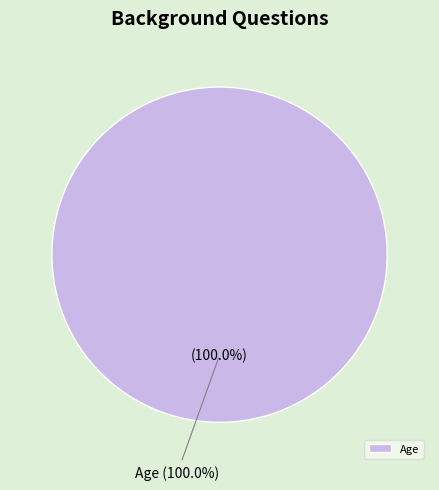

Is there a majority slice in this chart?

Yes